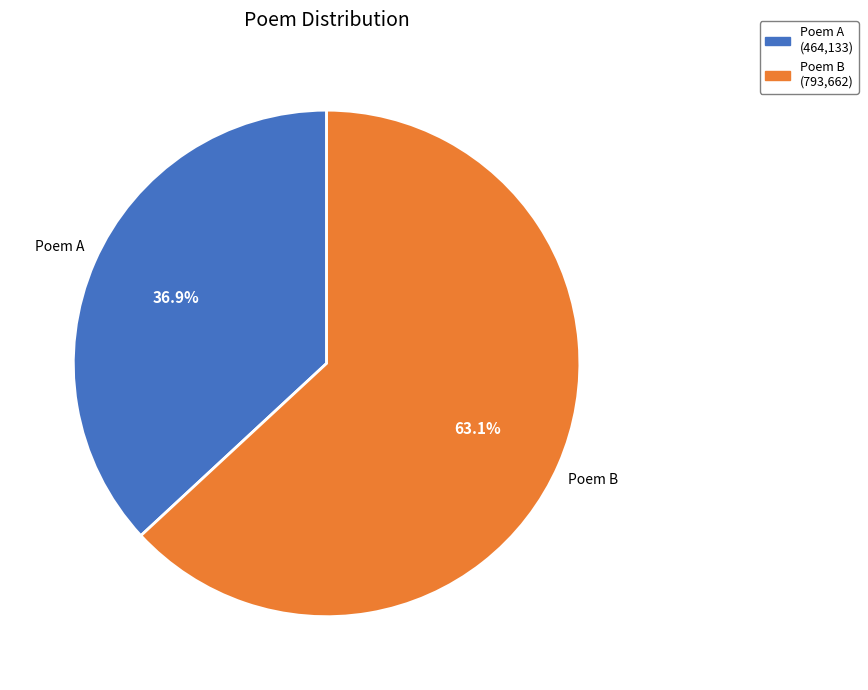

Which has a higher value, Poem B or Poem A?

Poem B